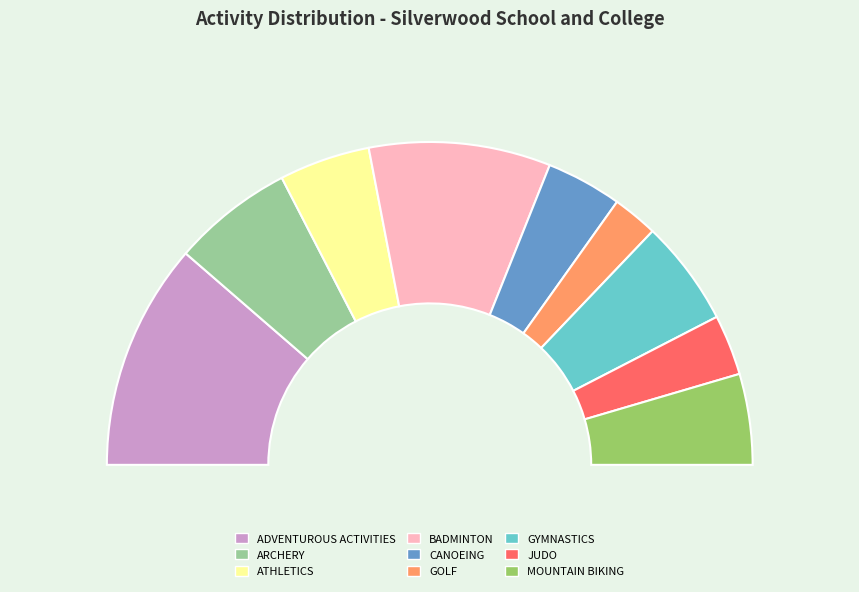

What percentage is NOT represented by BADMINTON?

81.8%